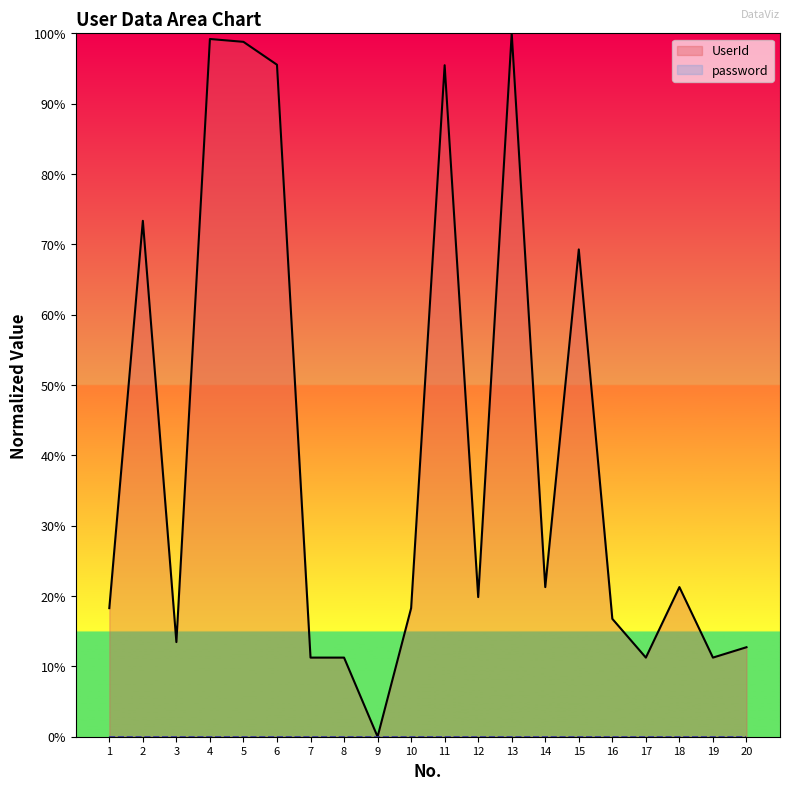

Rank the series by their average value, from lowest to highest.

password, UserId